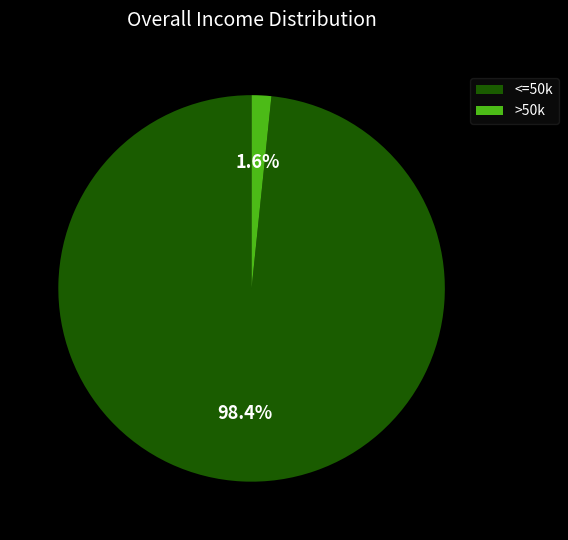

Which has a higher value, >50k or <=50k?

<=50k